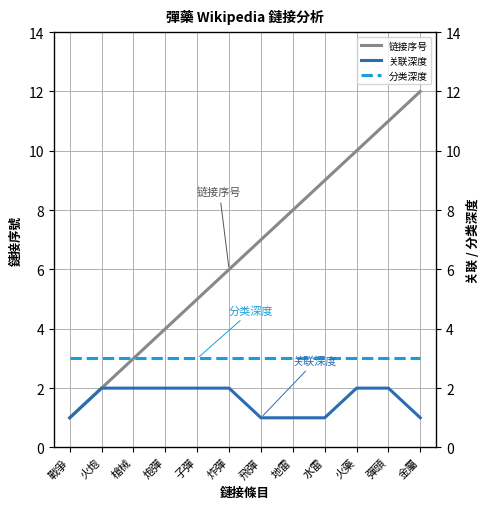

Is the value of 关联深度 at 炸彈 greater than the value of 分类深度 at 地雷?

No